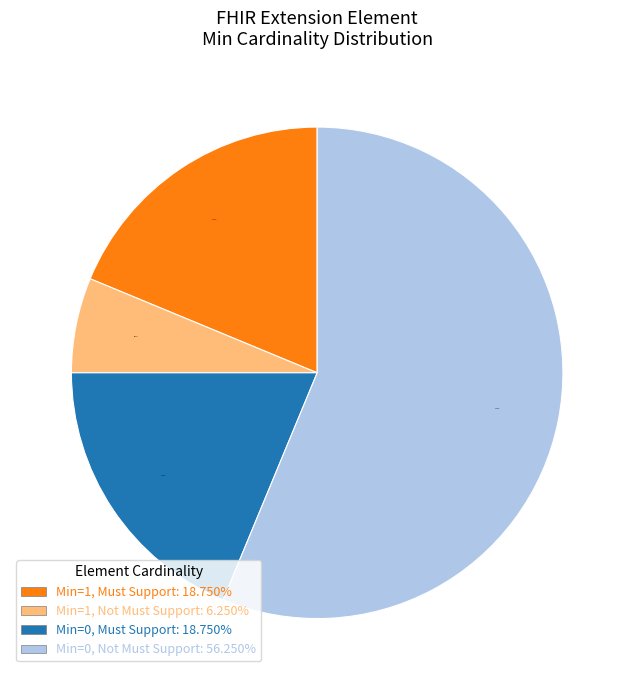

Does any single category account for the majority?

Yes